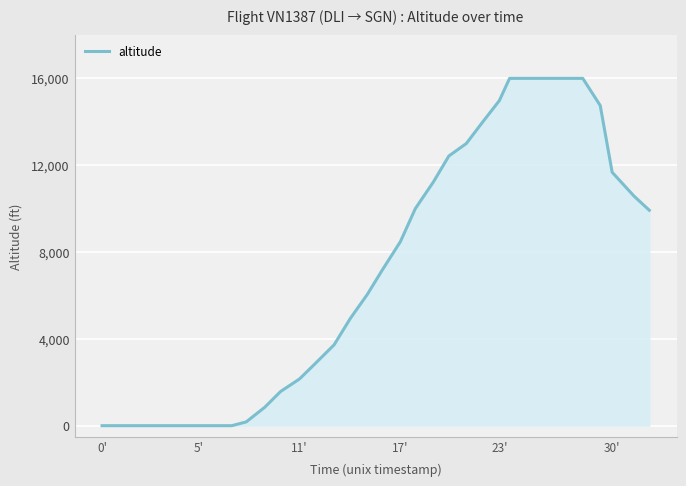

What is the difference between the maximum and minimum values?

16000